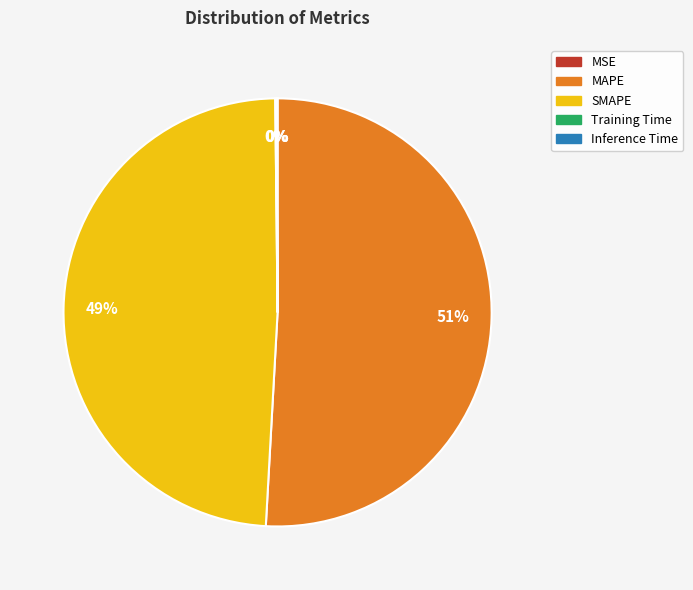

Which category has the biggest portion of the pie?

MAPE